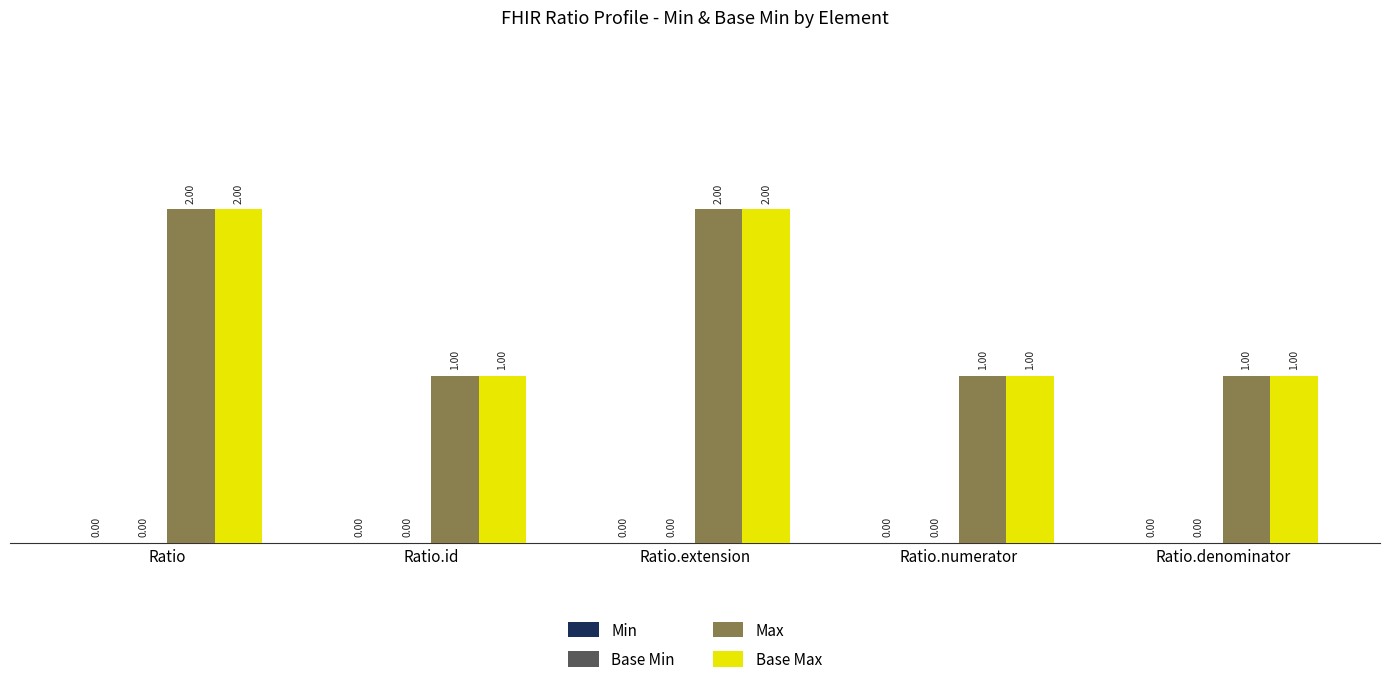

What is the sum of the Base Max values at Ratio.id and Ratio.extension?

3